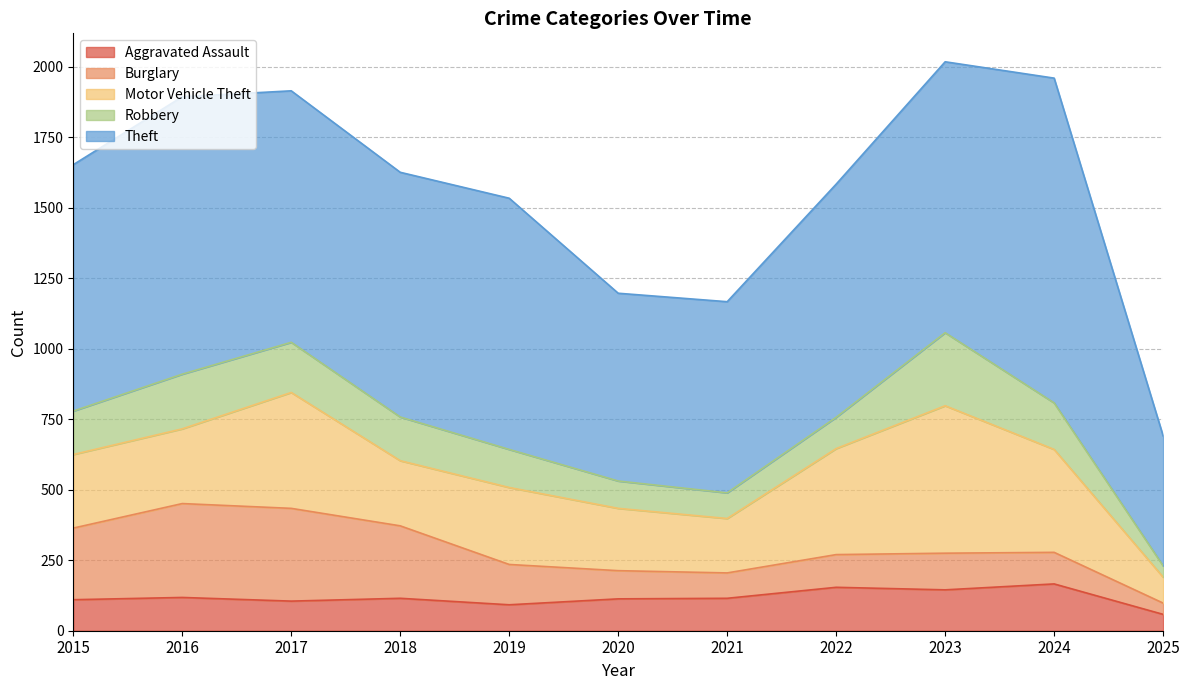

True or false: Robbery and Motor Vehicle Theft intersect in this chart.

False